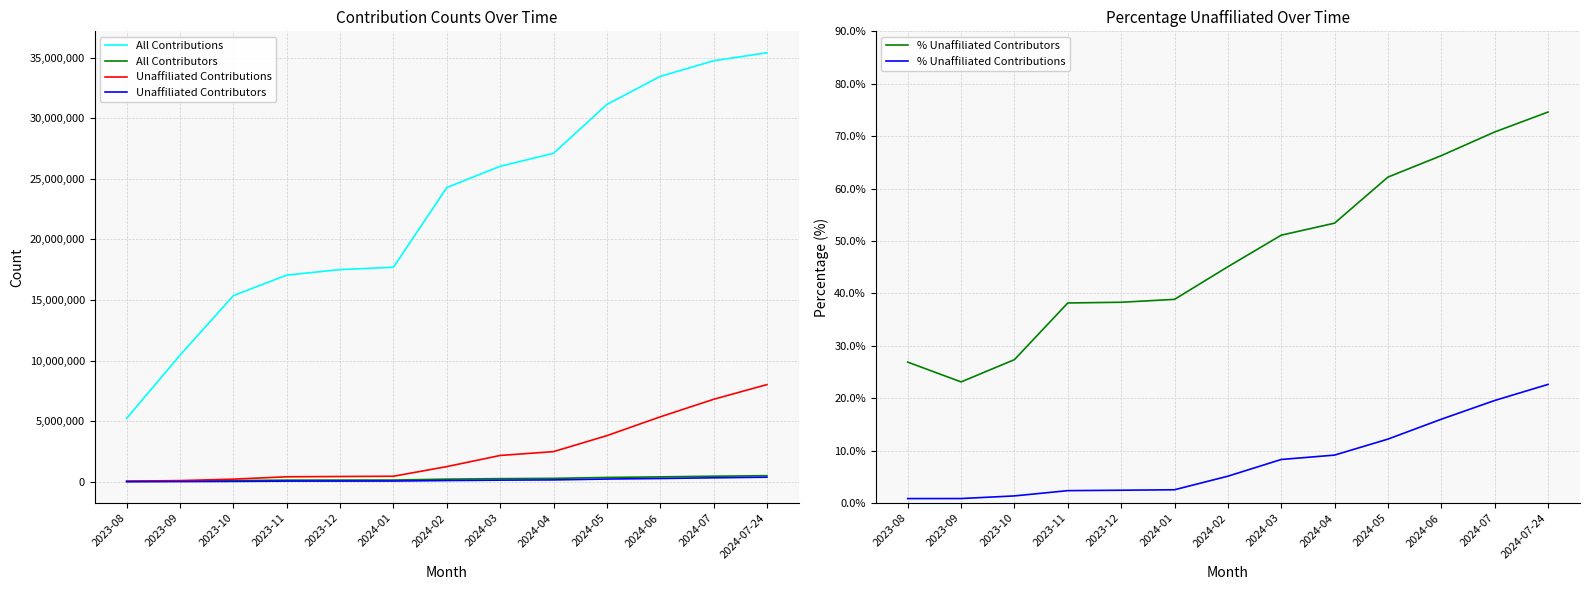

Rank the categories by Unaffiliated Contributors value from lowest to highest.

2023-08, 2023-09, 2023-10, 2023-11, 2023-12, 2024-01, 2024-02, 2024-03, 2024-04, 2024-05, 2024-06, 2024-07, 2024-07-24